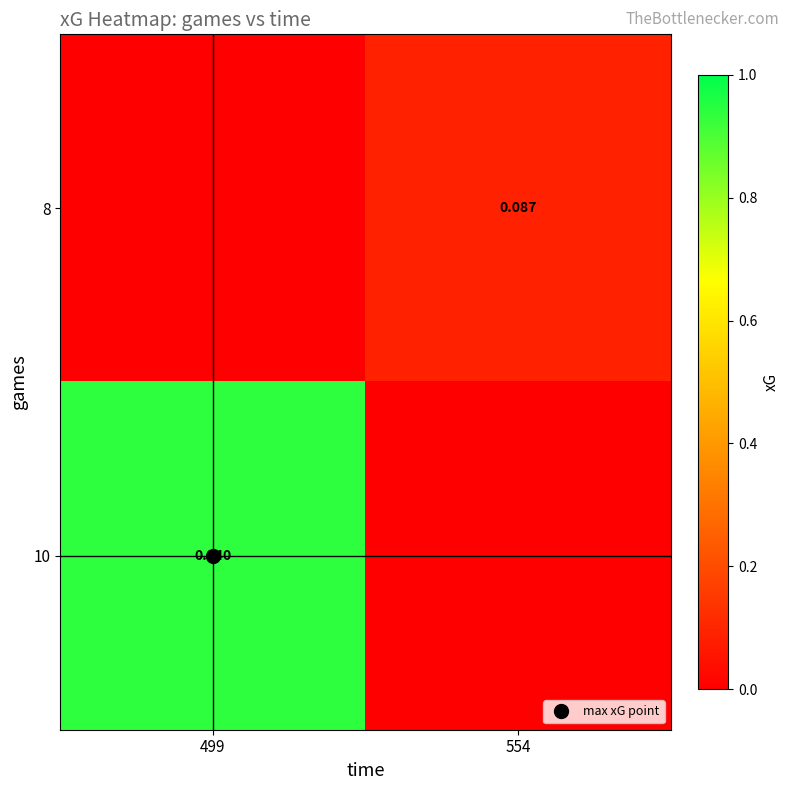

Between 499 and 554, which is larger?

554